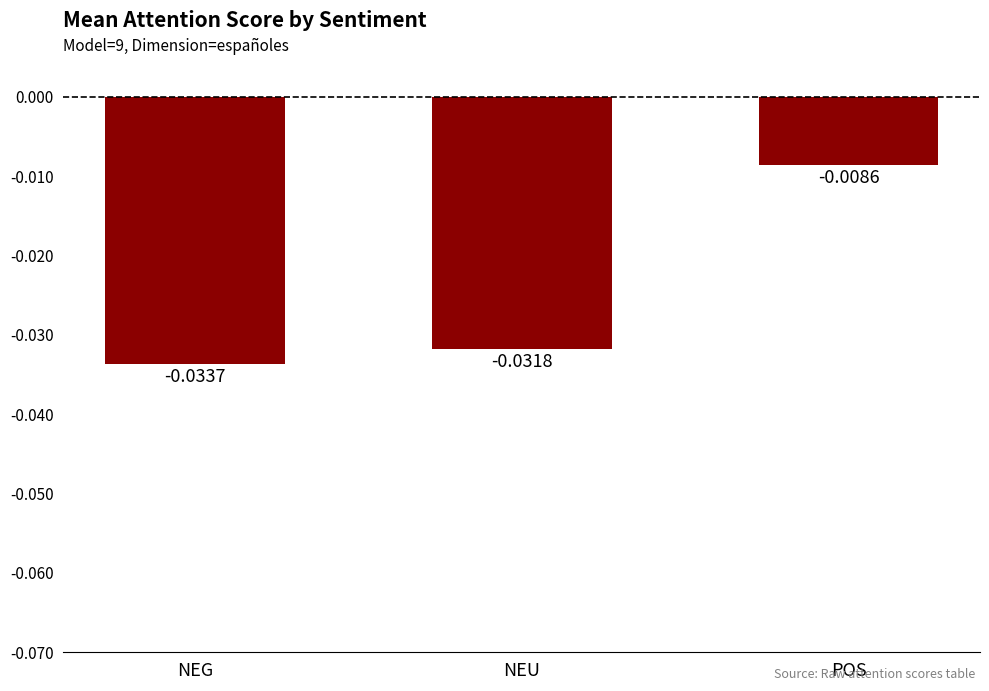

Does the chart contain any negative values?

Yes